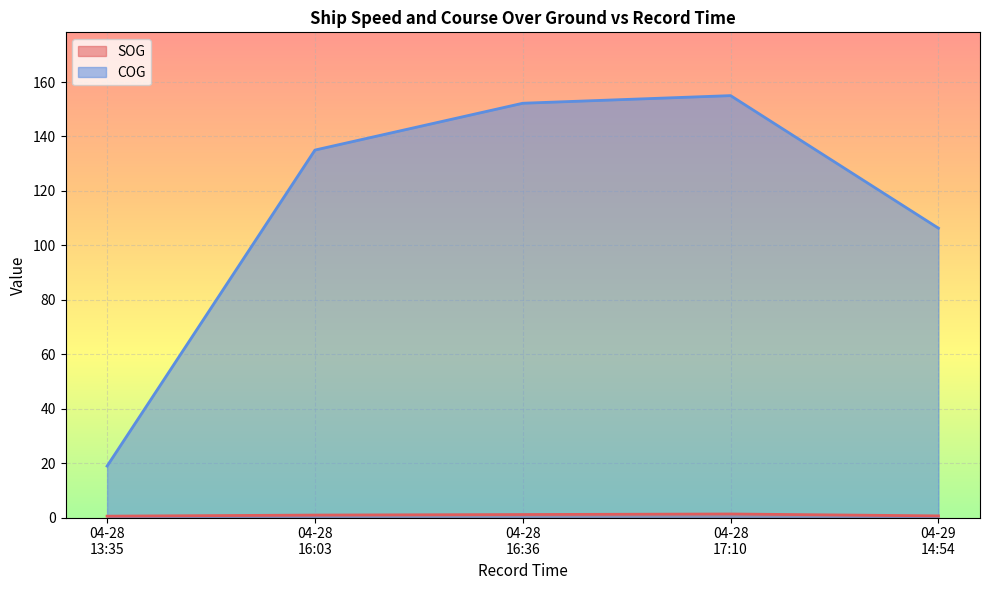

Which series has the largest range (max minus min)?

COG